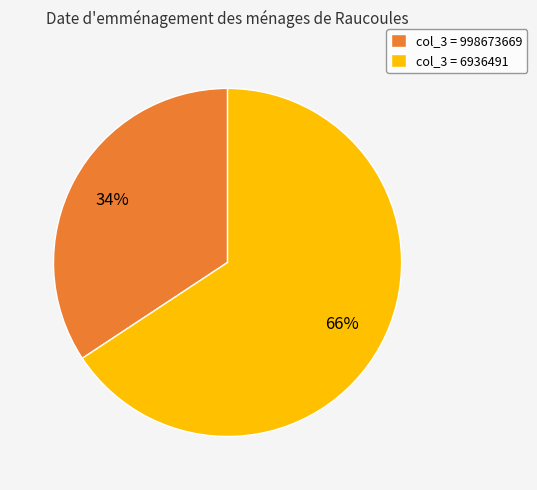

What is the largest slice in the pie chart?

col_3 = 6936491